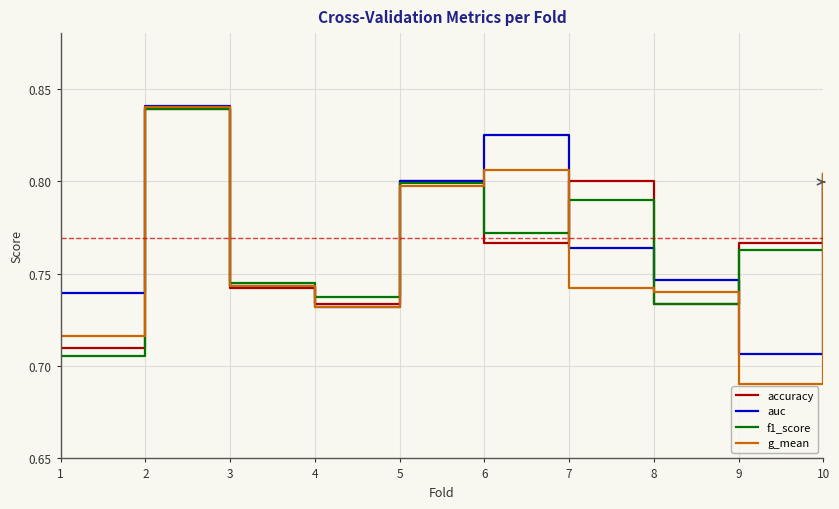

Is it true that accuracy equals 1.1 at 5?

False